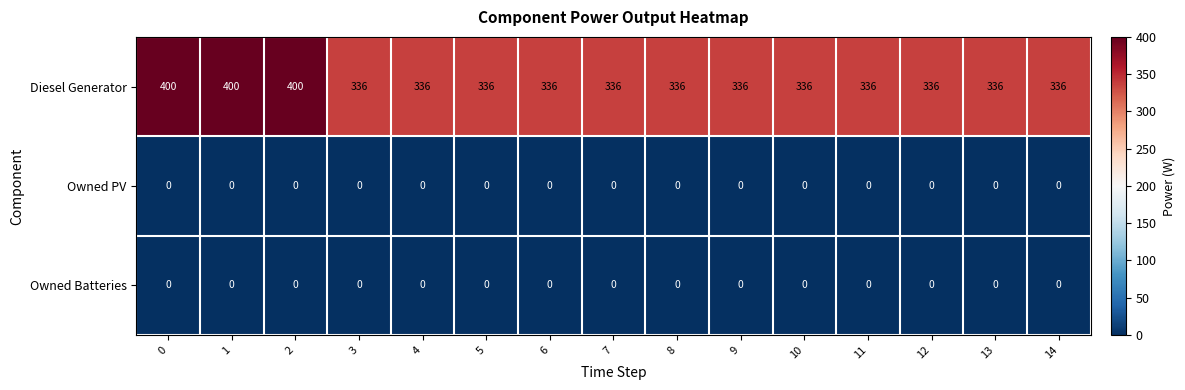

What is the spread (max minus min) of values at 4?

336